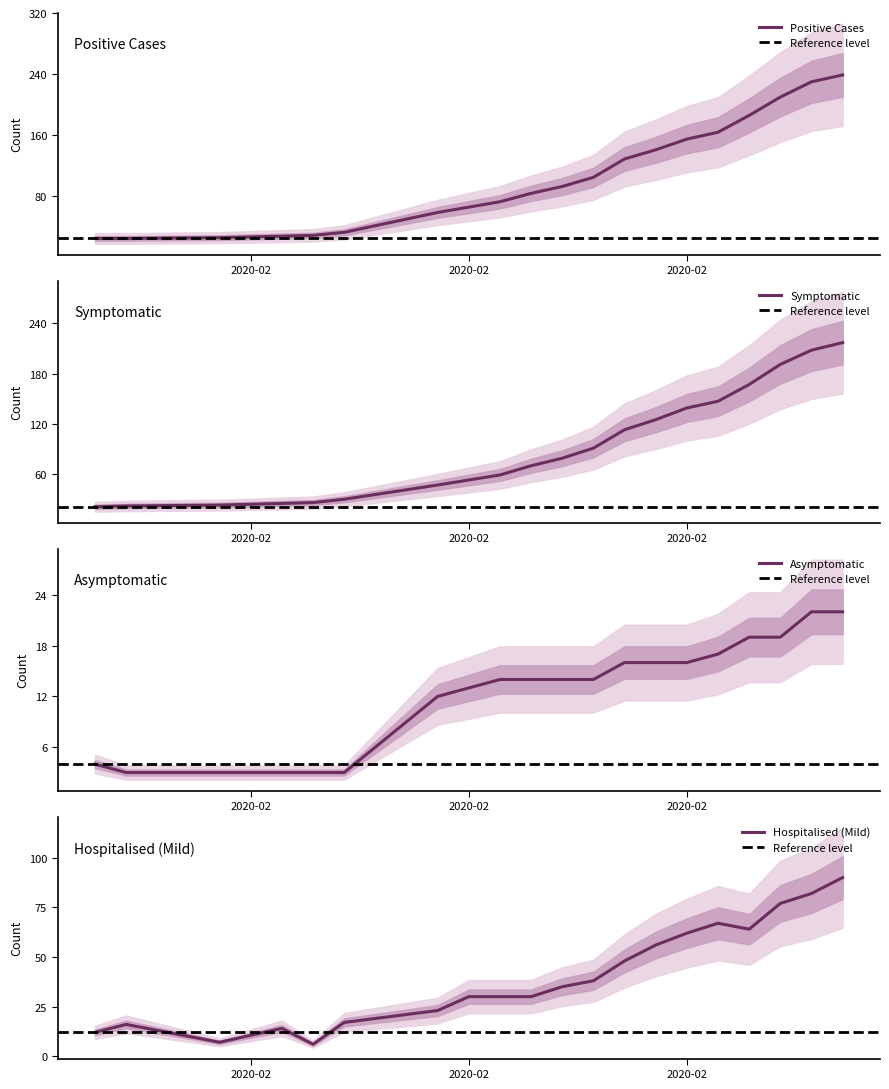

True or false: Symptomatic has a value of 53 at 2020-02.

True